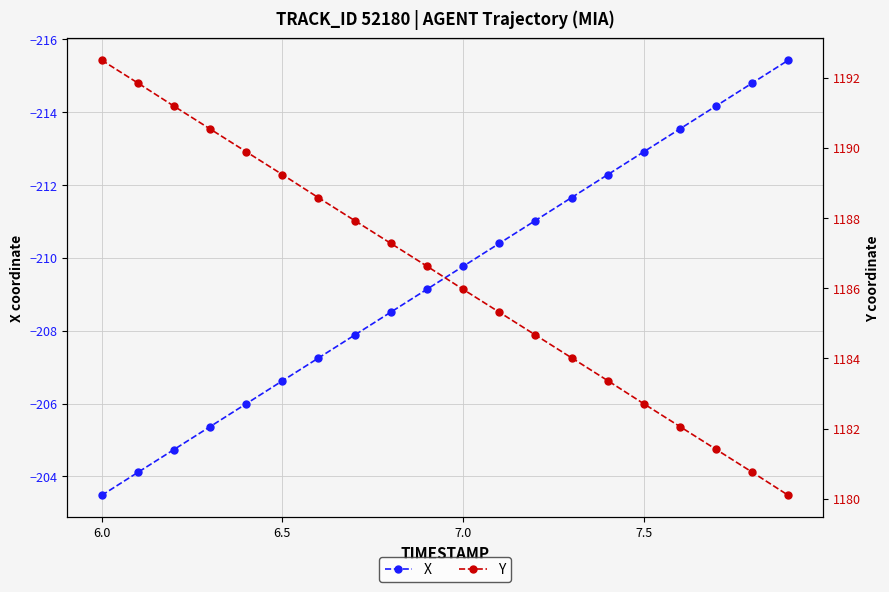

True or false: X has a value of -325.9 at 7.5.

False